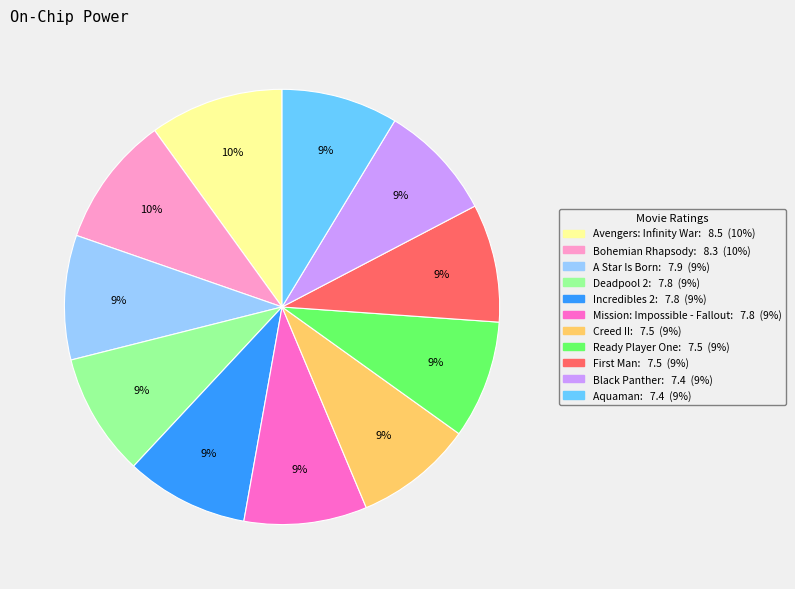

Does Mission: Impossible - Fallout represent more than half of the total?

No